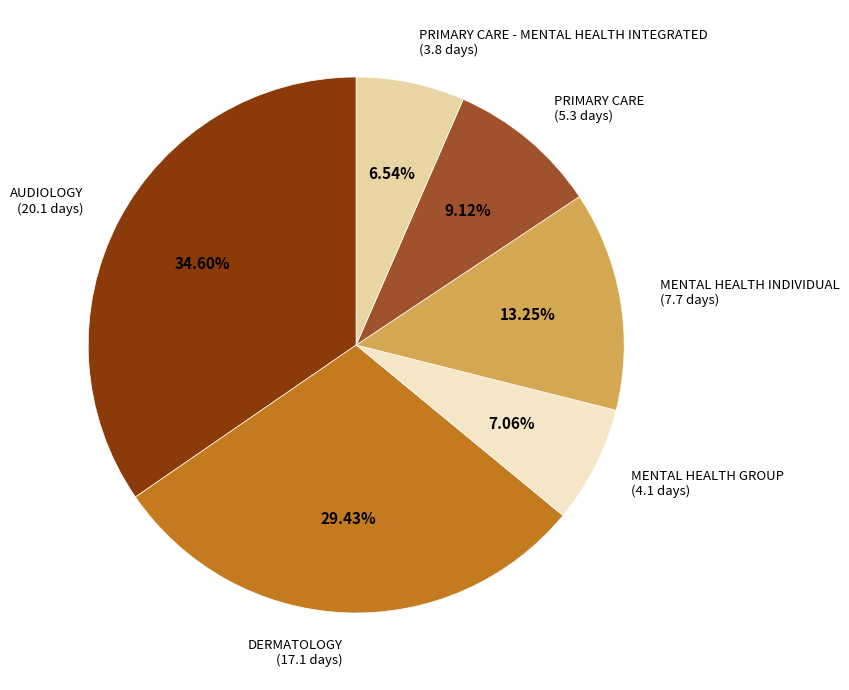

Is there any slice that represents more than half of the pie?

No